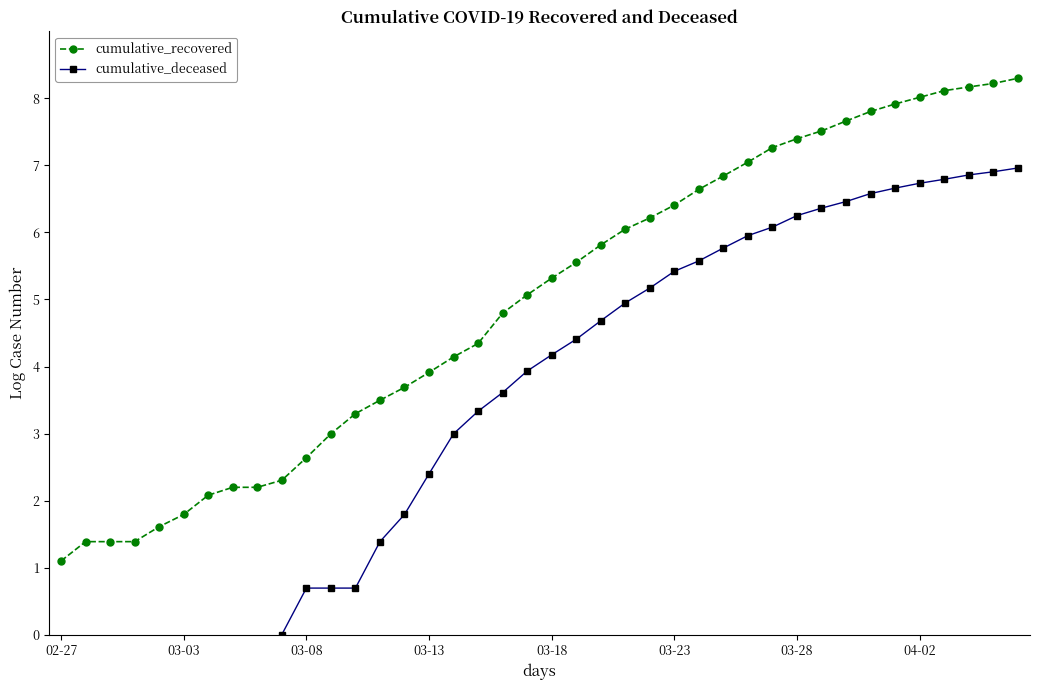

What is the sum of all cumulative_recovered values?

198.1